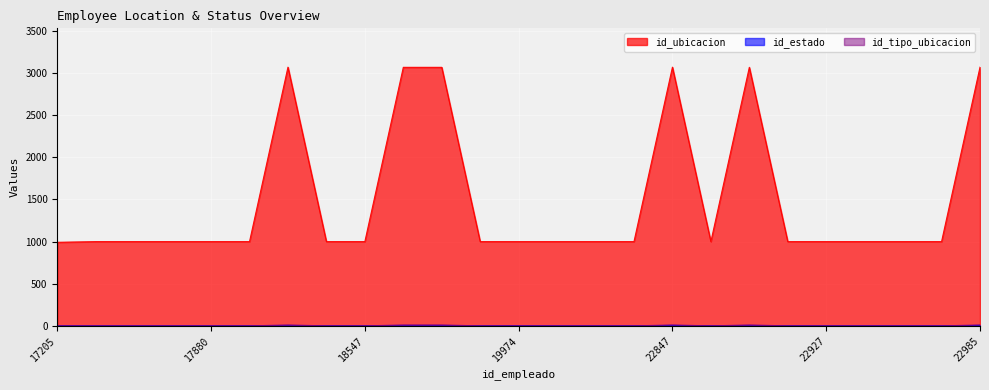

What position from the left is 22928?

8